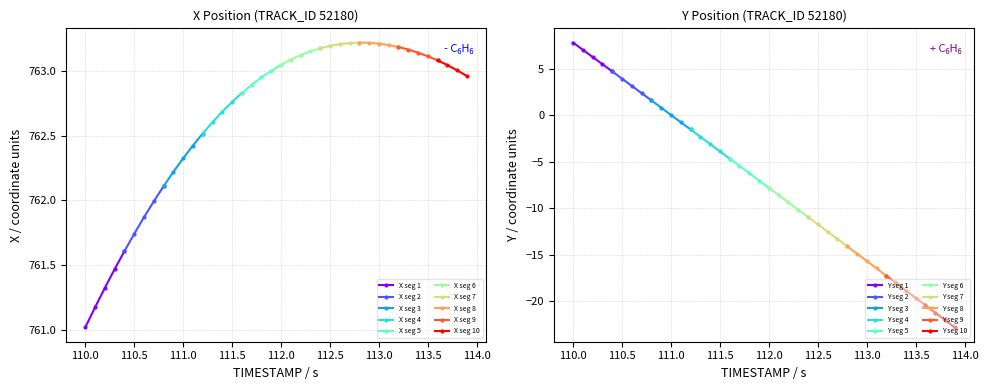

What is the sum of the Y values at 14 and 3?

2.4